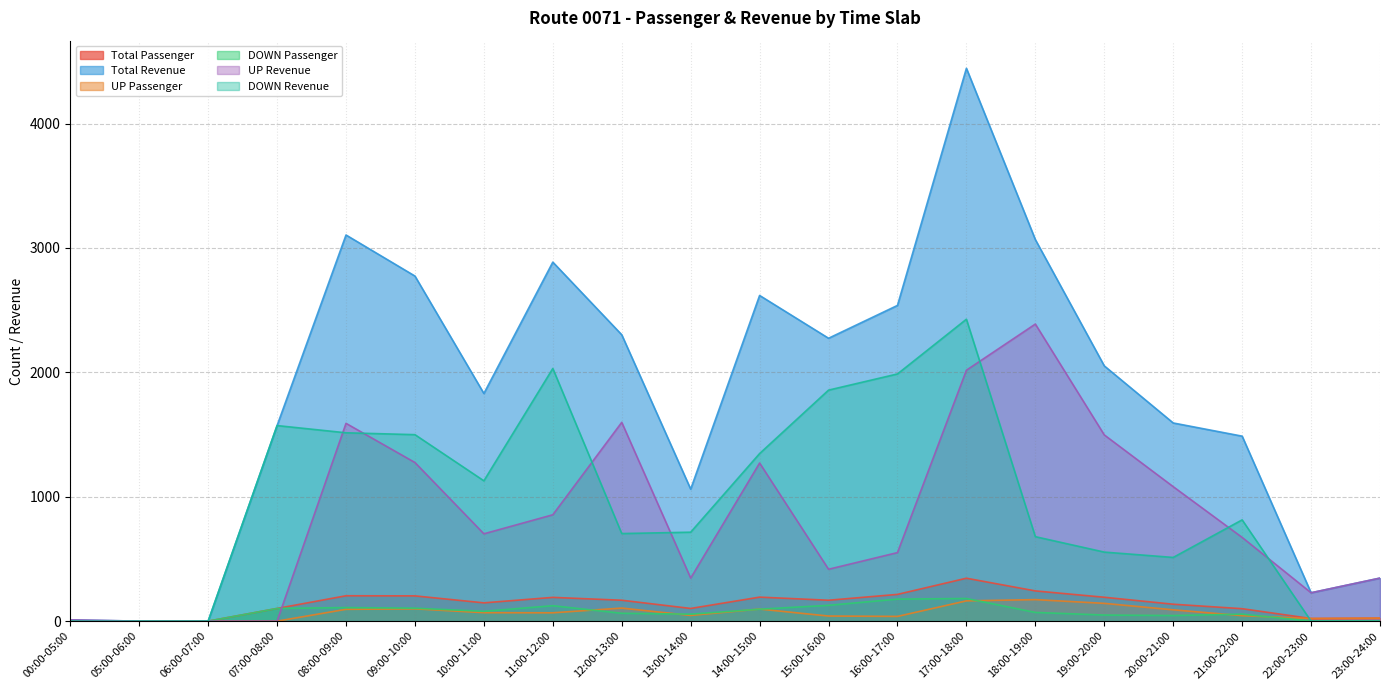

Is it true that Total Revenue equals 3104 at 08:00-09:00?

True